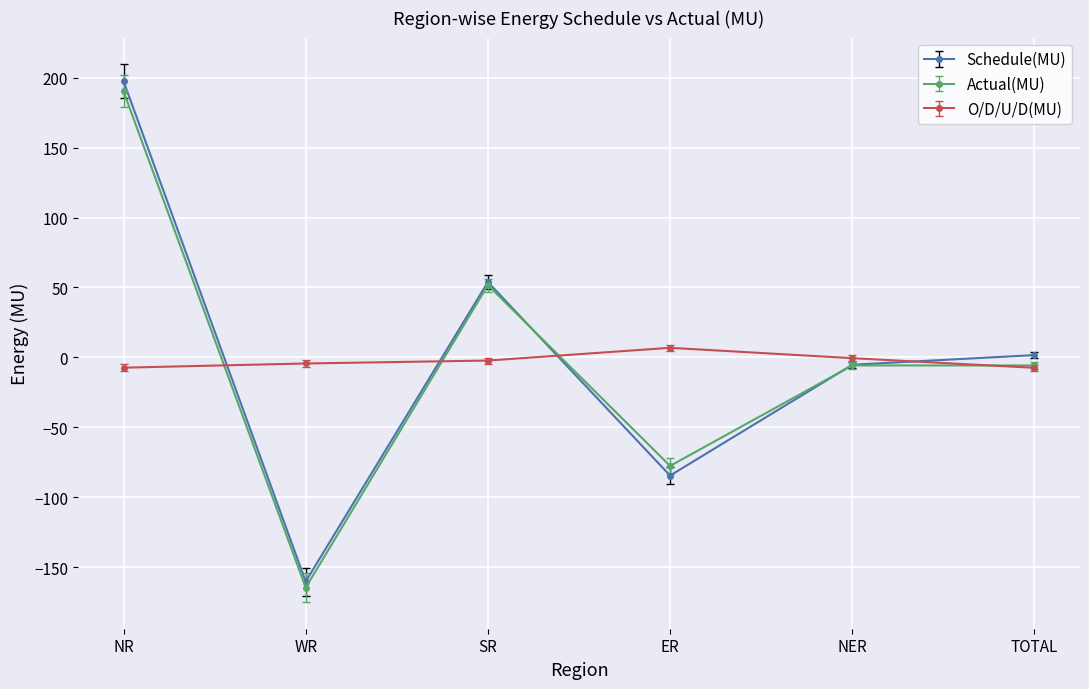

What is the greatest value displayed?

197.5